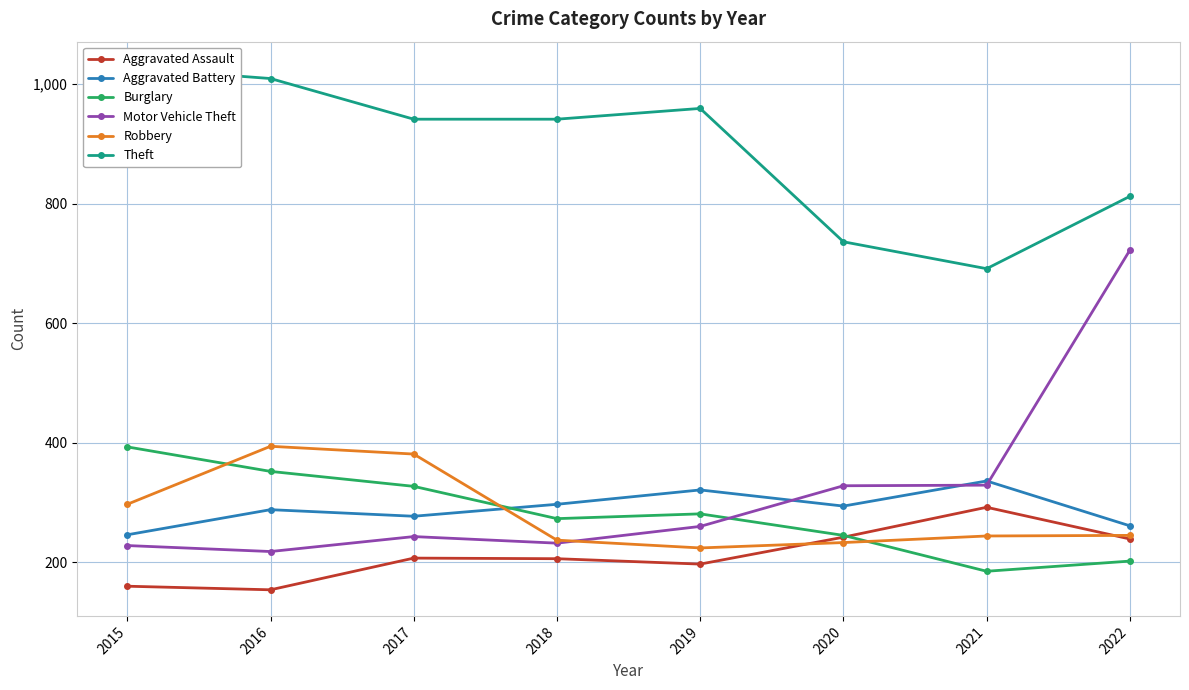

What is the difference between the Theft values at 2015 and 2017?

86